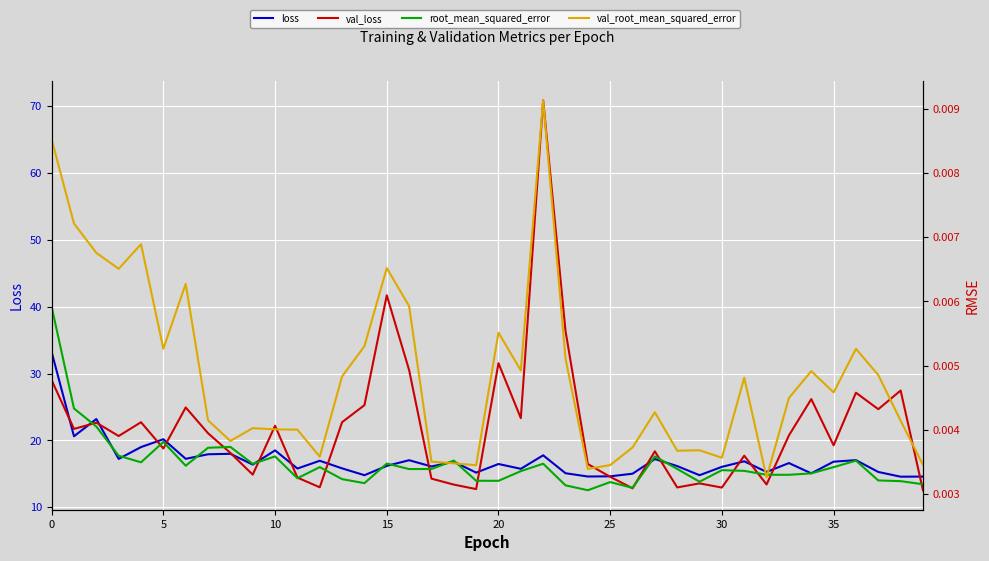

How many values in the val_loss series are below 20?

19